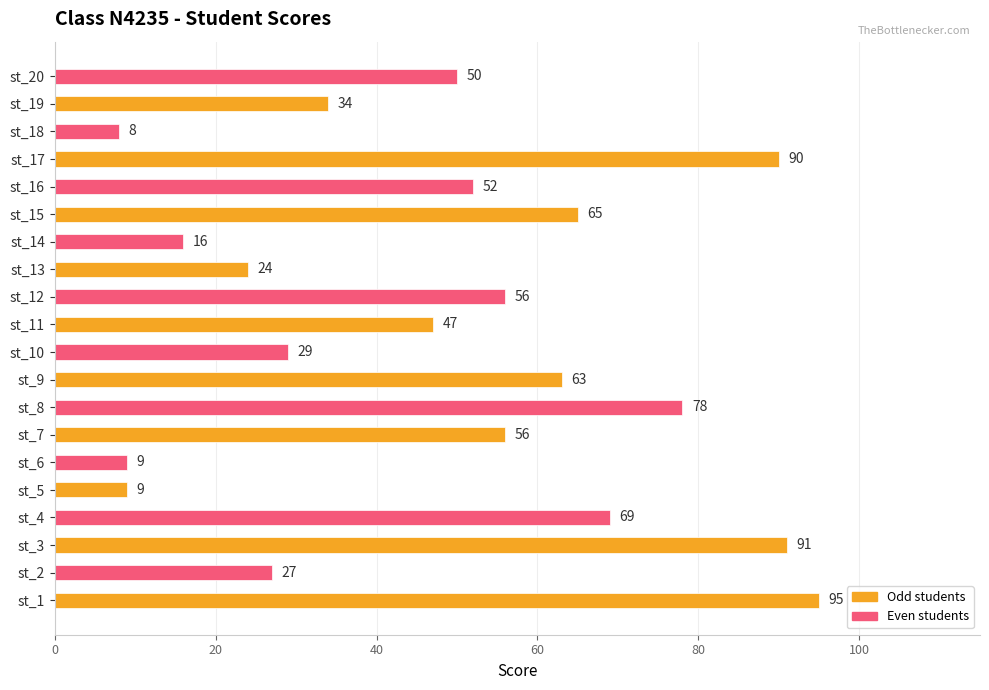

Reading bottom to top, extract all data points from this chart.

95	27	91	69	9	9	56	78	63	29	47	56	24	16	65	52	90	8	34	50